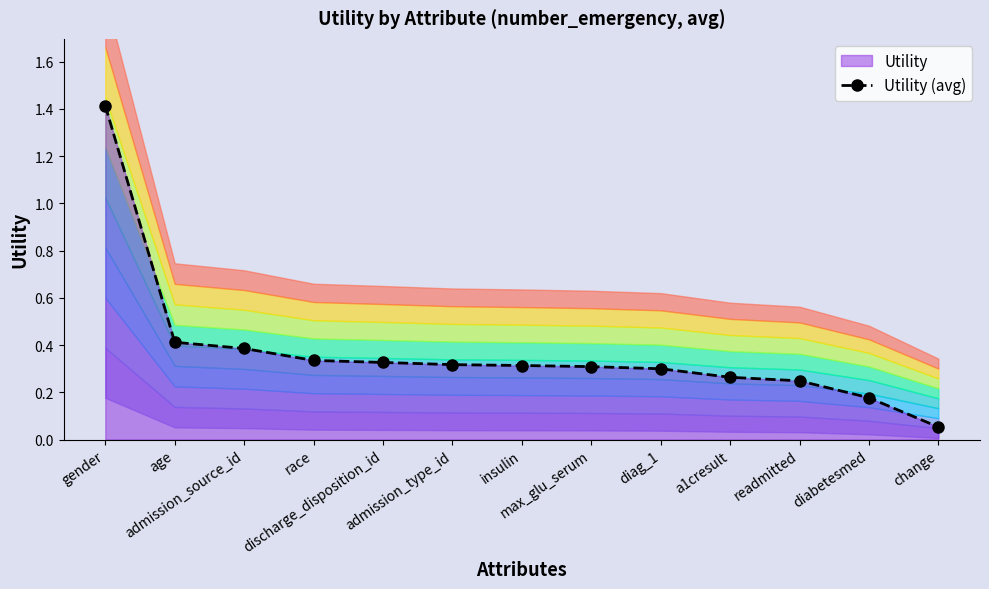

What is the approximate value at admission_type_id?

0.3